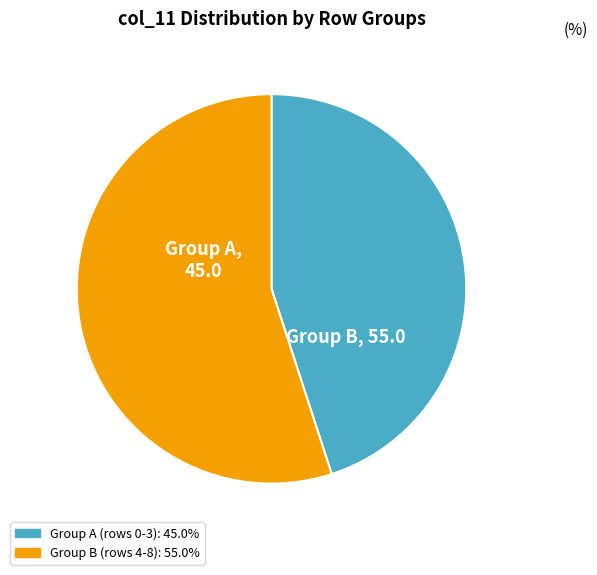

Count the number of slices in the pie.

2